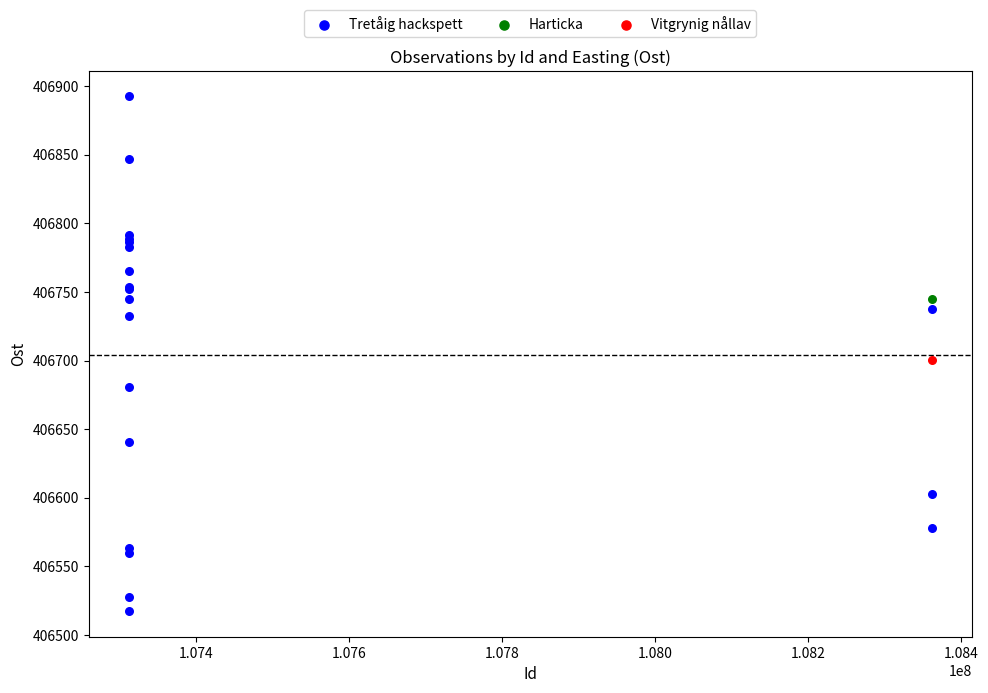

What are all the series names shown in the legend?

Tretåig hackspett, Harticka, Vitgrynig nållav